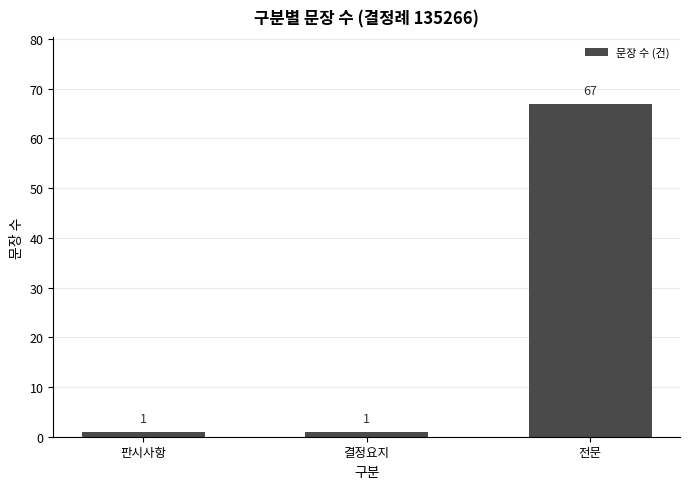

What value does the data have at 결정요지?

1